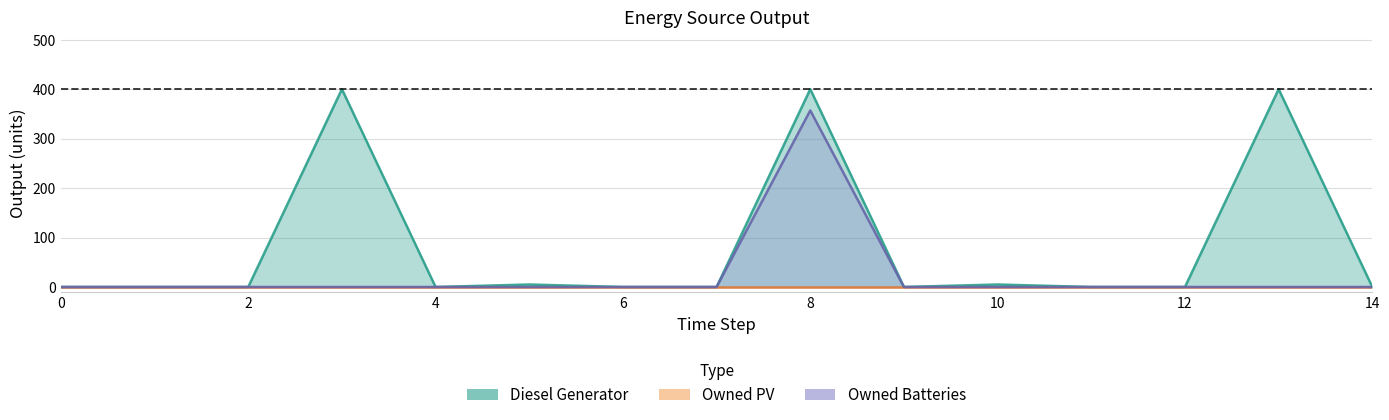

How many data points in Diesel Generator are above 0?

5